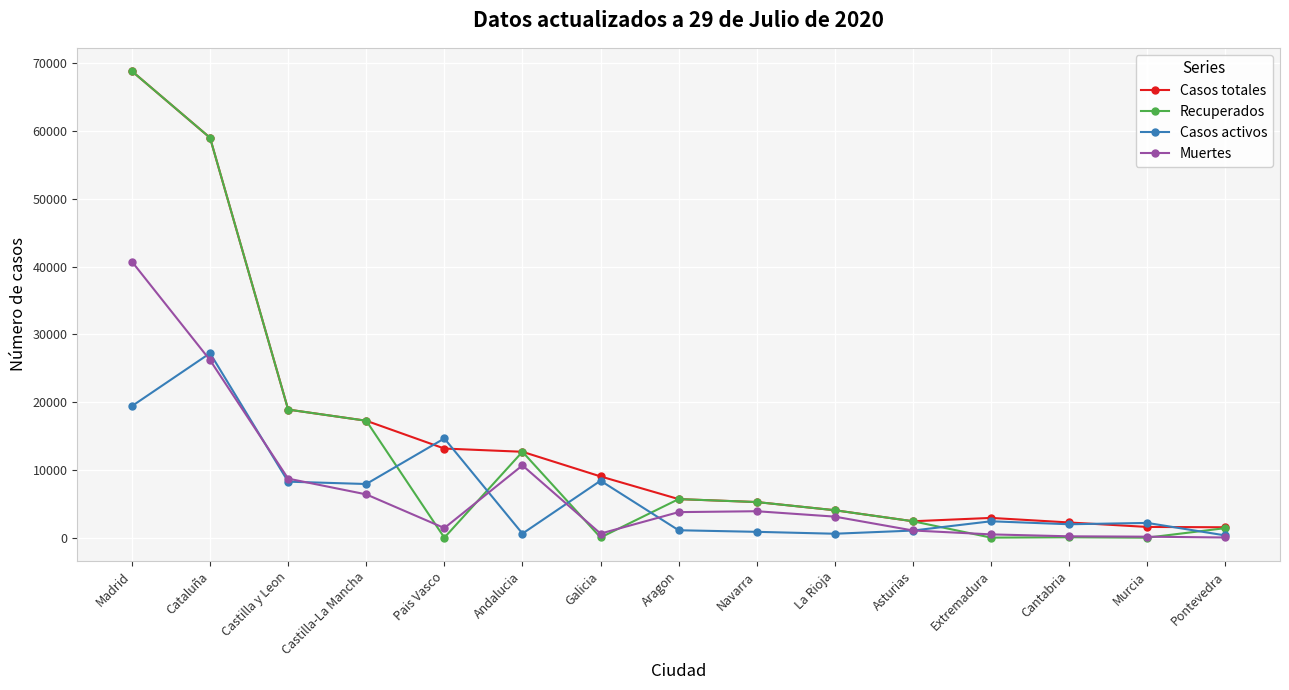

What is the difference between the maximum and minimum values in the Casos activos series?

26896